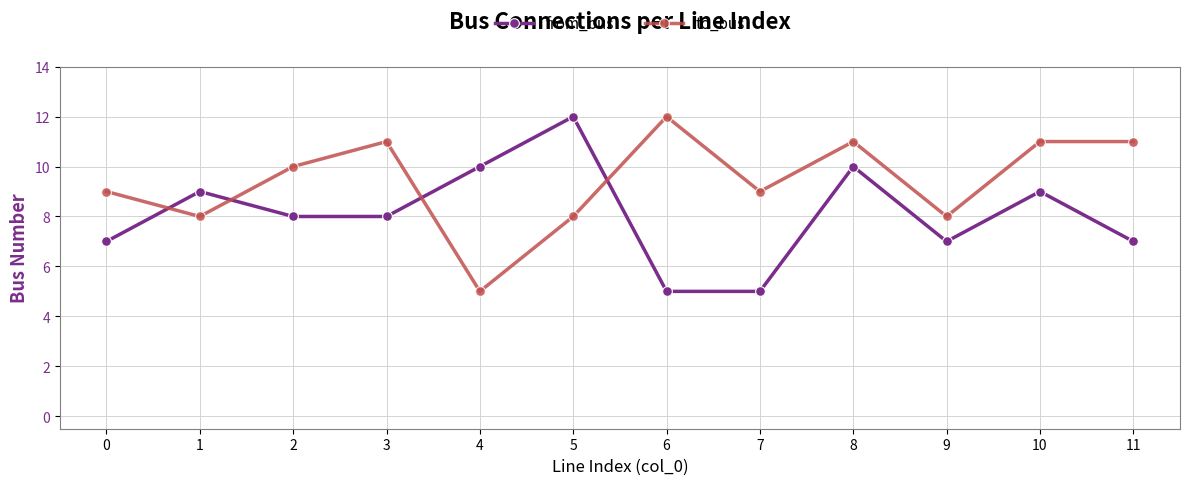

Reading right to left, extract all data points from this chart.

from_bus: 11=7	10=9	9=7	8=10	7=5	6=5	5=12	4=10	3=8	2=8	1=9	0=7
to_bus: 11=11	10=11	9=8	8=11	7=9	6=12	5=8	4=5	3=11	2=10	1=8	0=9